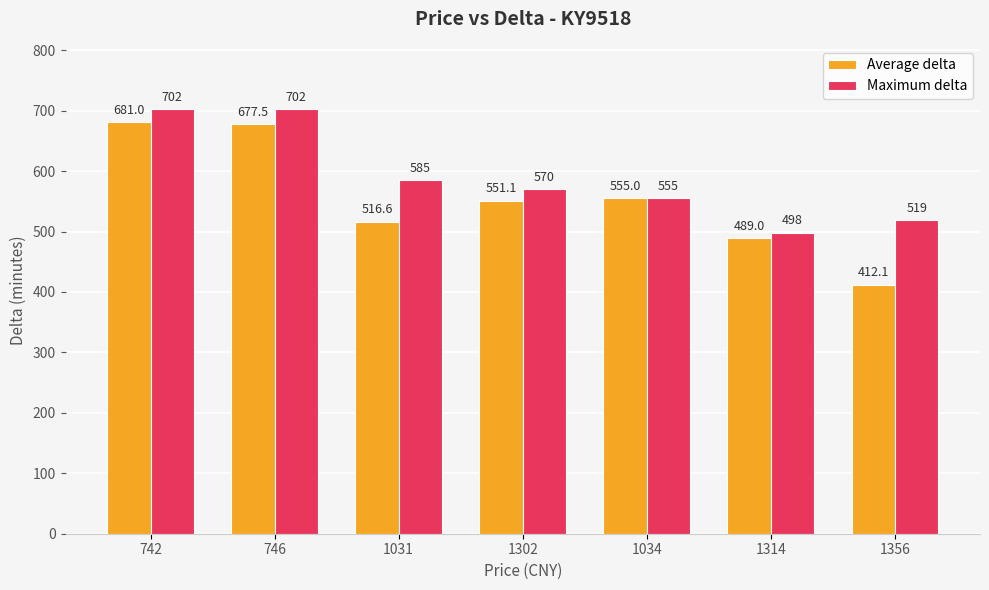

Which series has the largest total across all categories?

Maximum delta